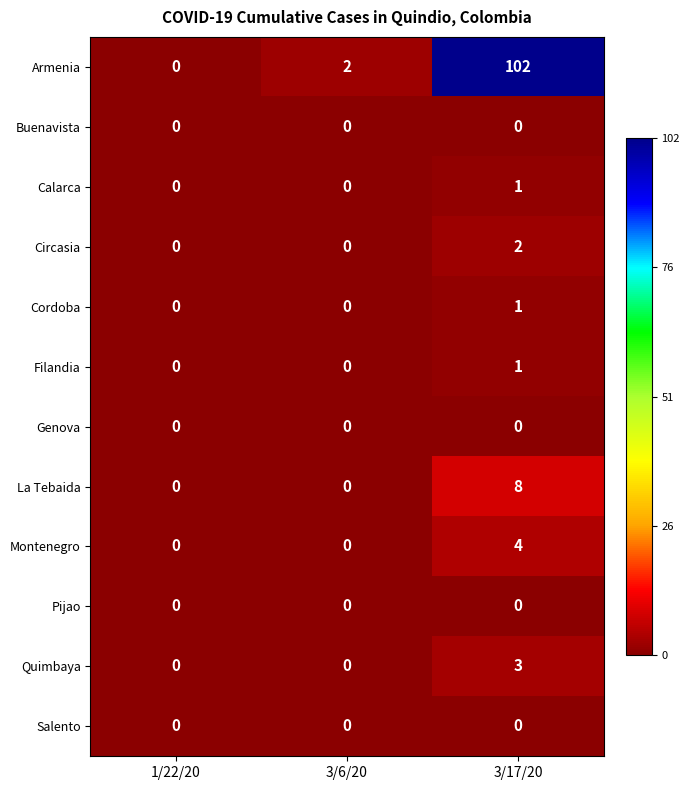

Between 1/22/20 and 3/6/20, which series saw the biggest shift?

Armenia